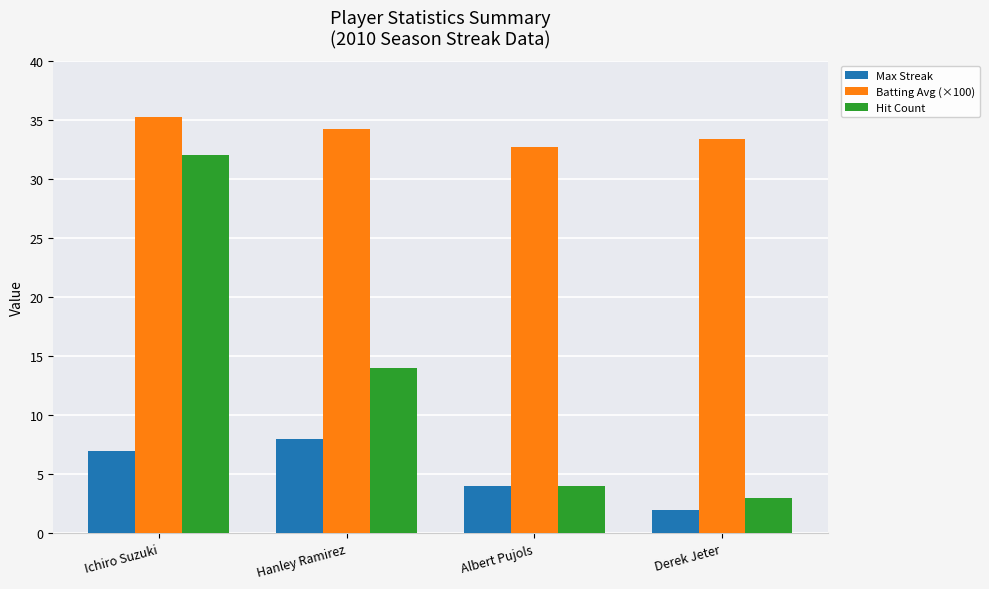

Reading right to left, extract all data points from this chart.

Max Streak: Derek Jeter=2.0	Albert Pujols=4.0	Hanley Ramirez=8.0	Ichiro Suzuki=7.0
Batting Avg (×100): Derek Jeter=33.4	Albert Pujols=32.7	Hanley Ramirez=34.2	Ichiro Suzuki=35.2
Hit Count: Derek Jeter=3.0	Albert Pujols=4.0	Hanley Ramirez=14.0	Ichiro Suzuki=32.0